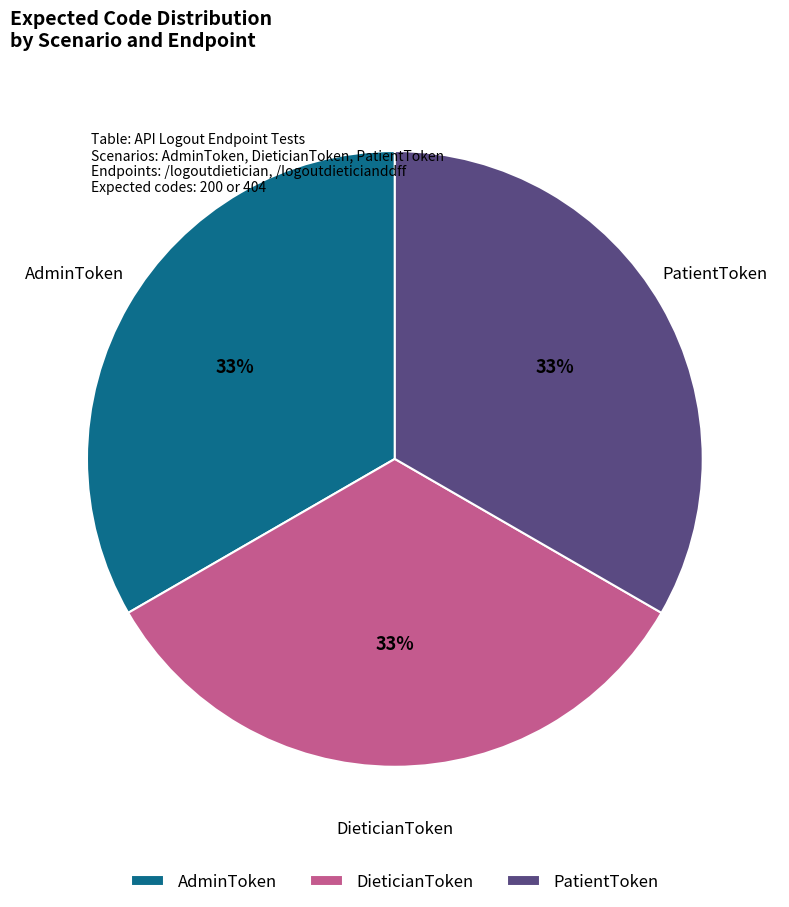

To the nearest percent, what is the difference between the largest and smallest slice percentages?

0%